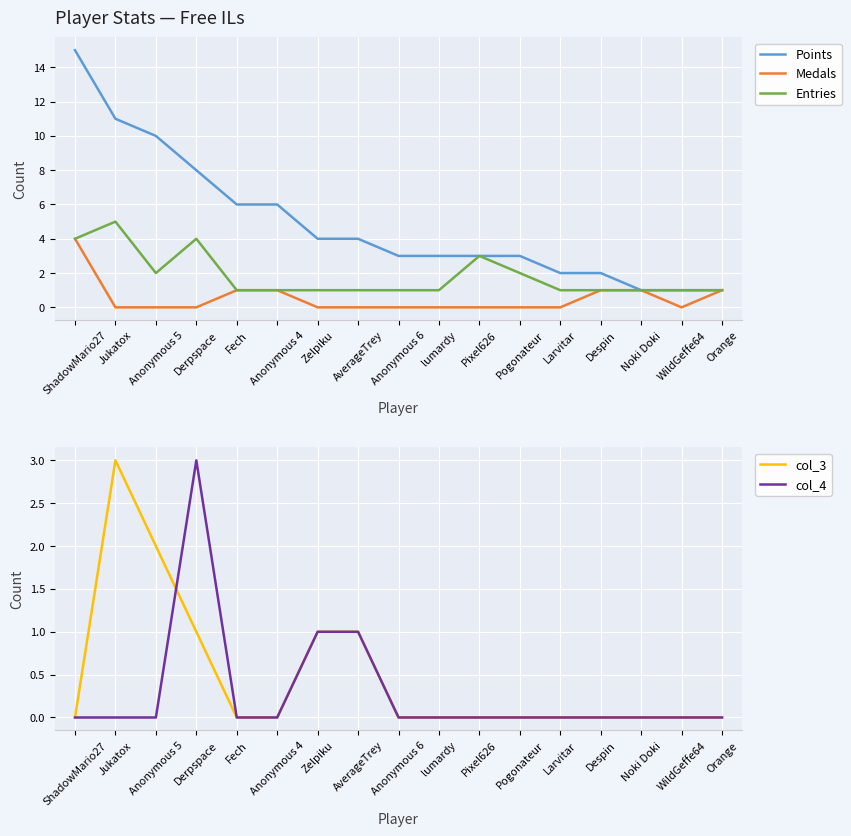

Where do col_4 and Medals first cross each other?

Derpspace and Fech